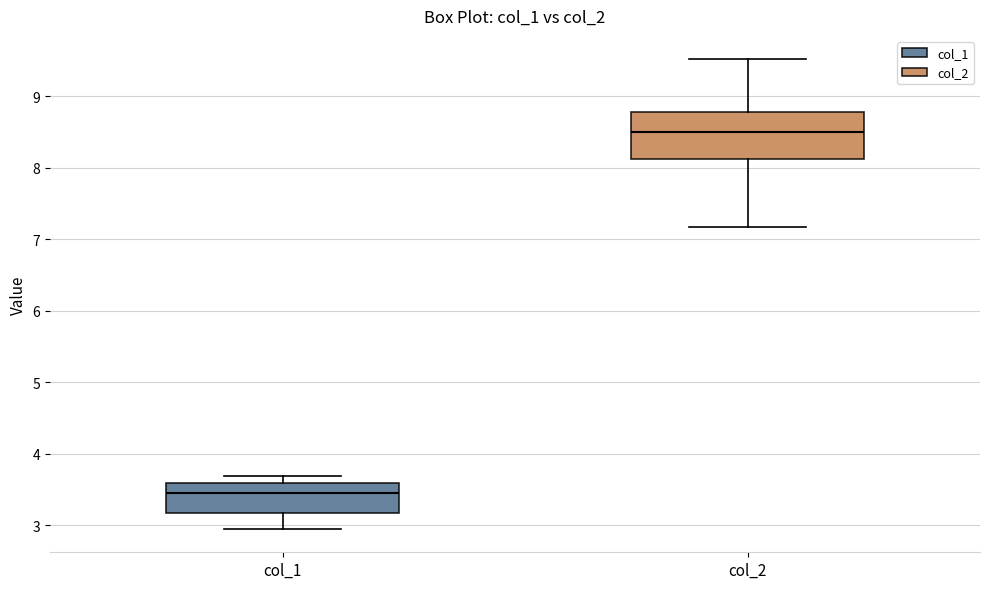

Comparing the boxes themselves (not the whiskers), which one is the tallest?

col_2